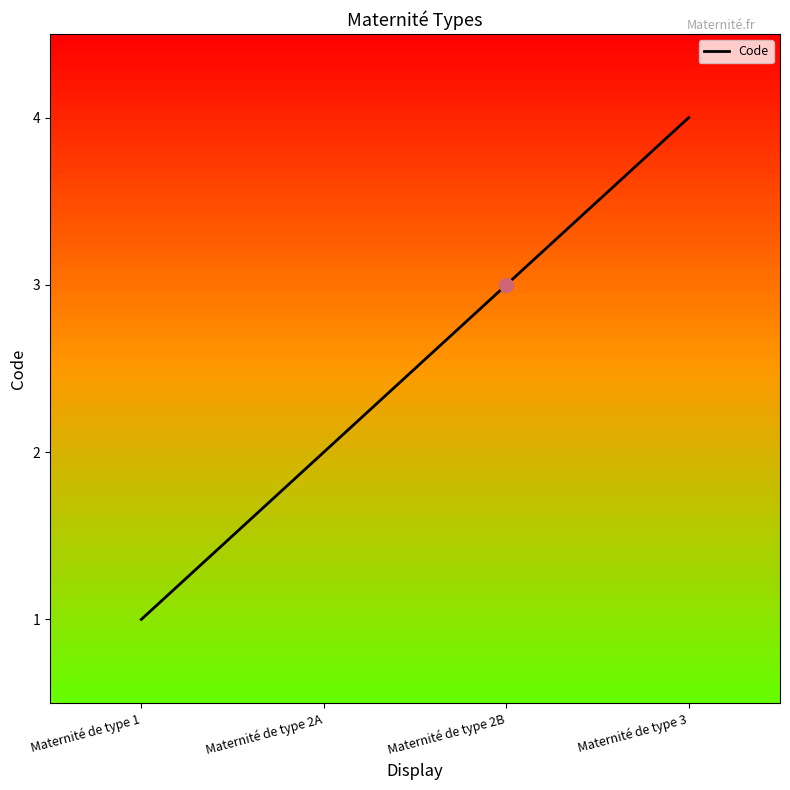

What position from the left is Maternité de type 2B?

3